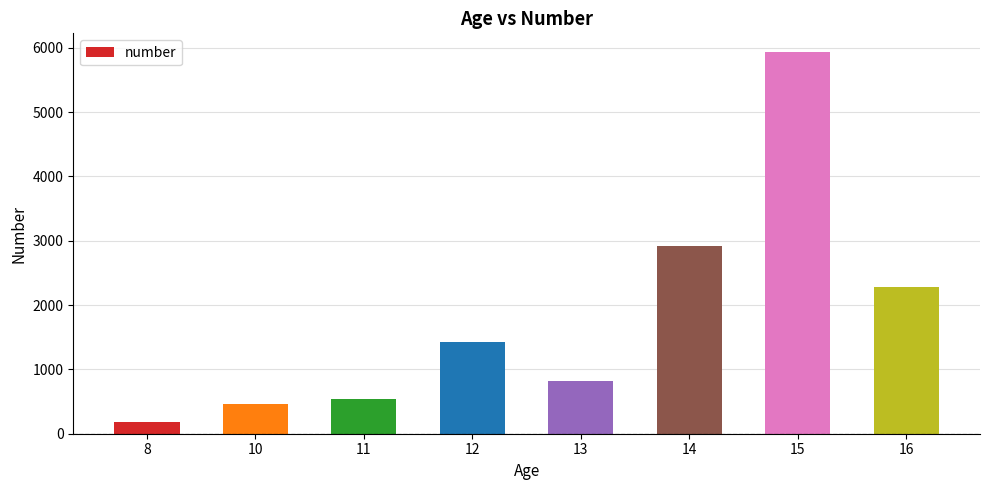

Read the value at 10, to the nearest 50.

450